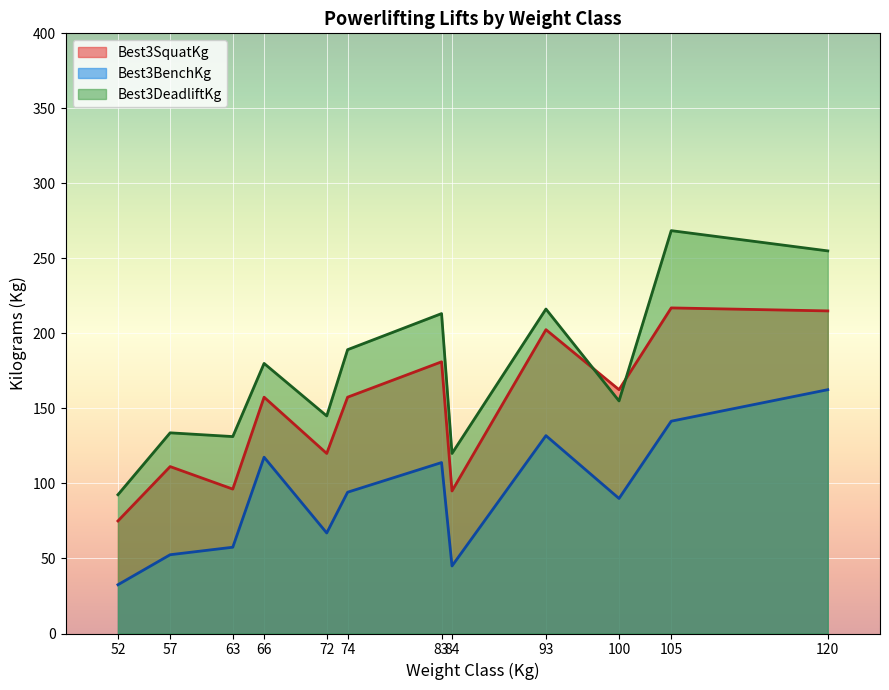

Which series has the widest spread of values?

Best3DeadliftKg